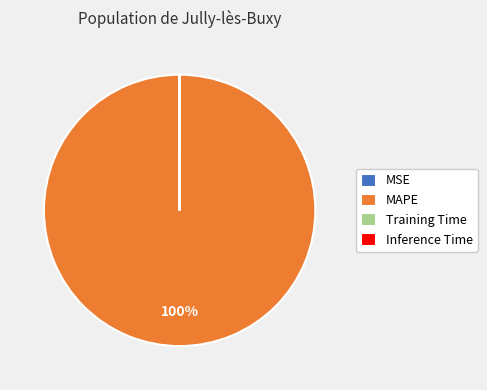

What is the largest slice in the pie chart?

MAPE